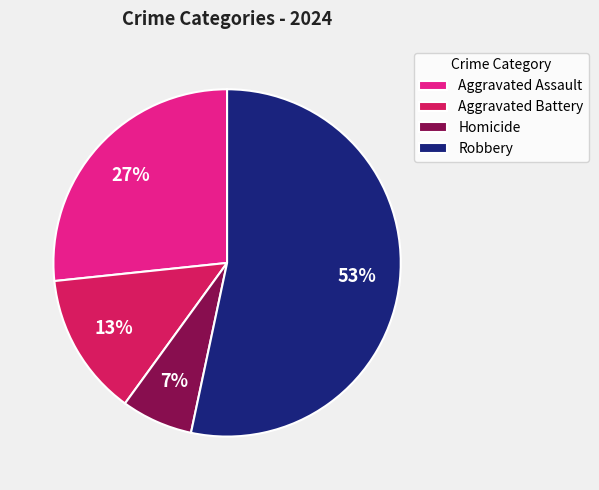

To the nearest percent, what is the combined percentage of Aggravated Assault and Aggravated Battery?

40%